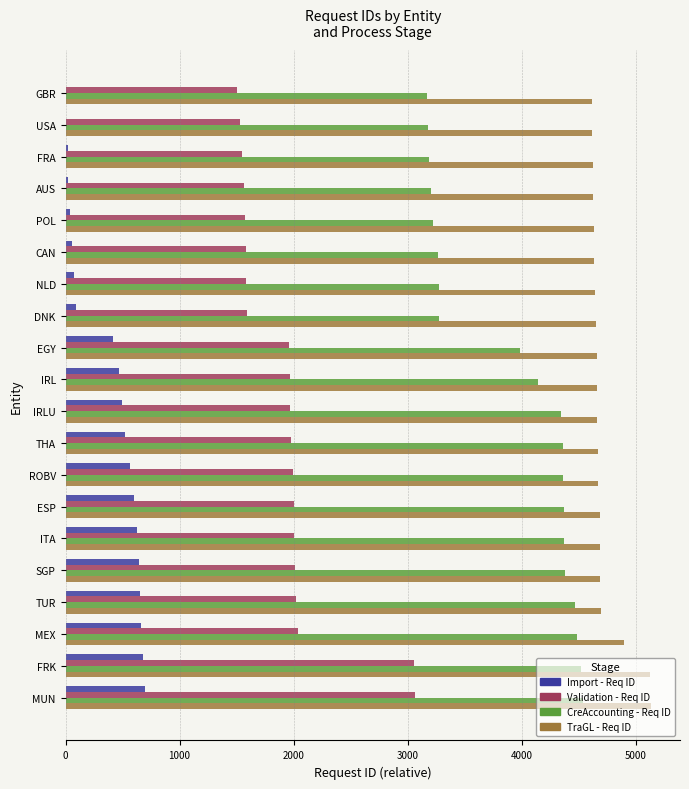

Count the number of data series in this chart.

4